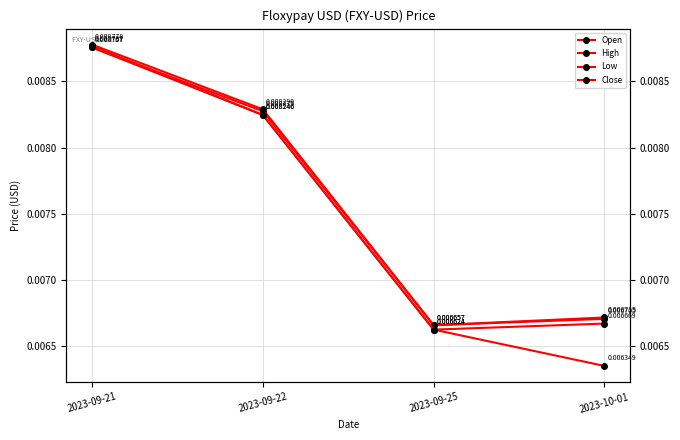

Where is the first local minimum for High?

2023-09-25